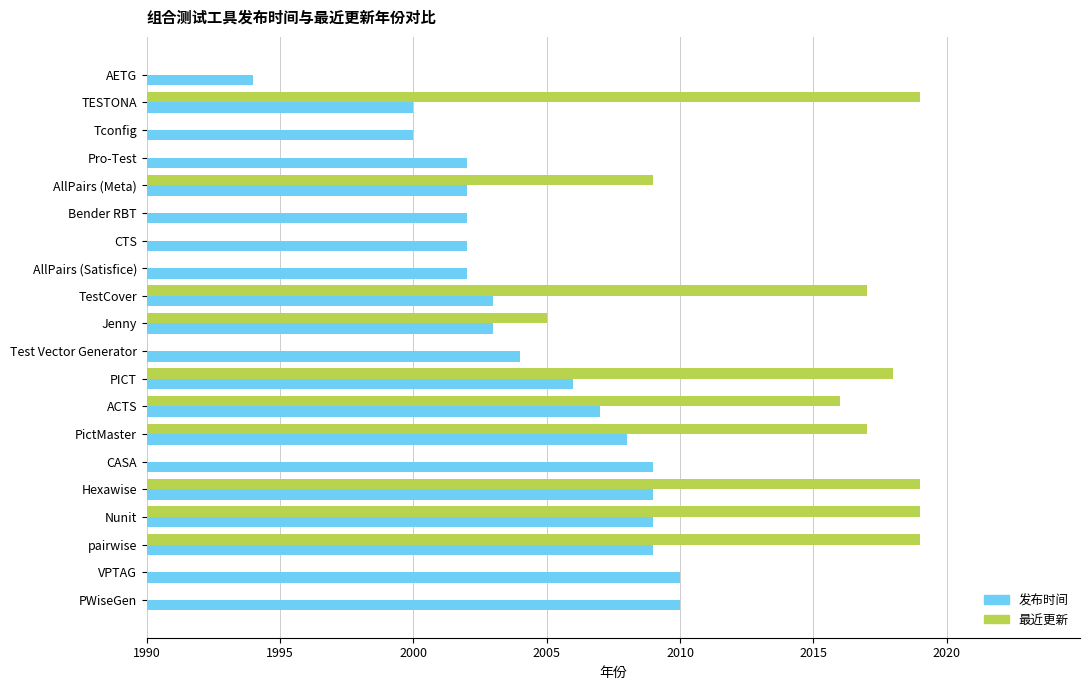

The 最近更新 series shows 903 at ACTS. True or false?

False